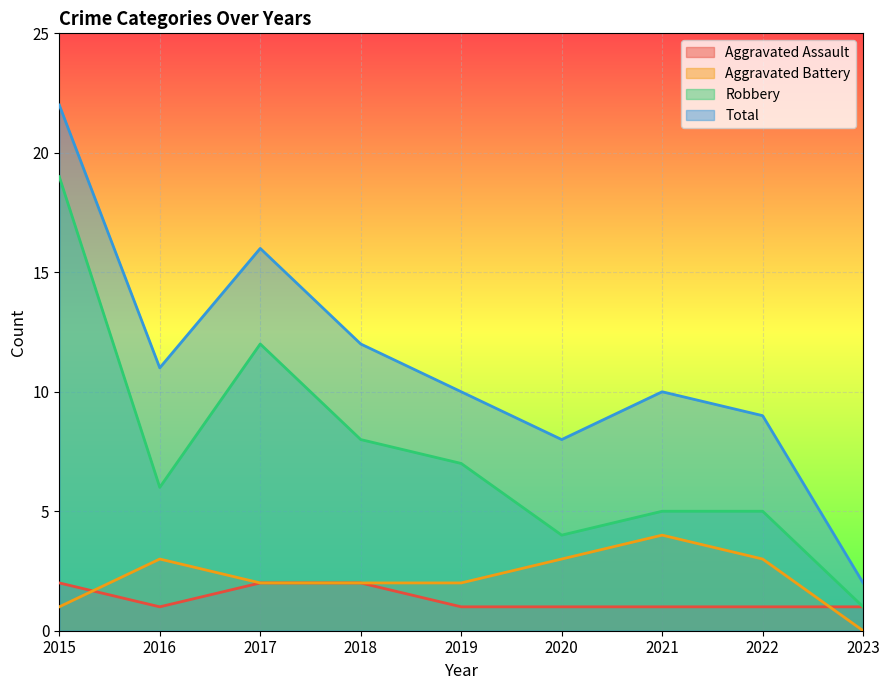

Which series has the largest range (max minus min)?

Total